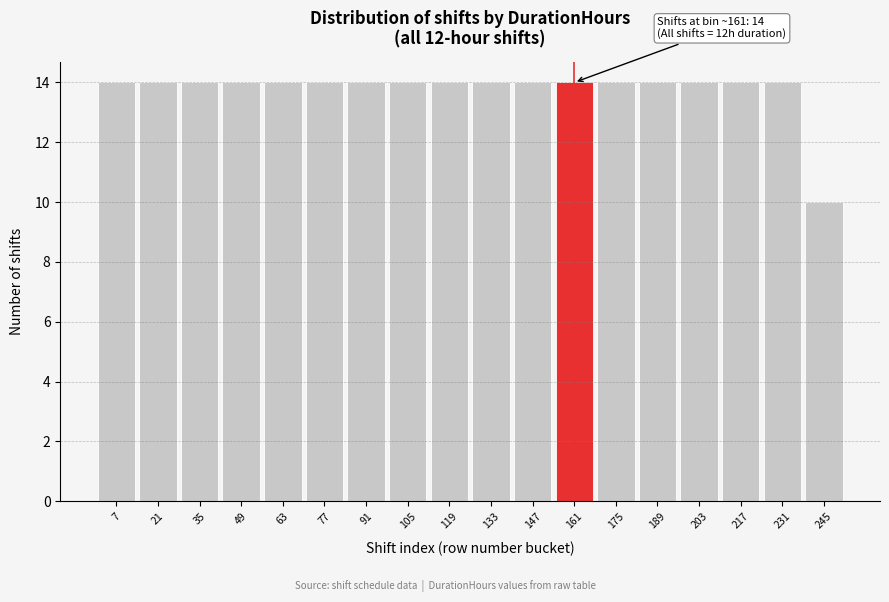

Reading left to right, extract all data points from this chart.

14	14	14	14	14	14	14	14	14	14	14	14	14	14	14	14	14	10